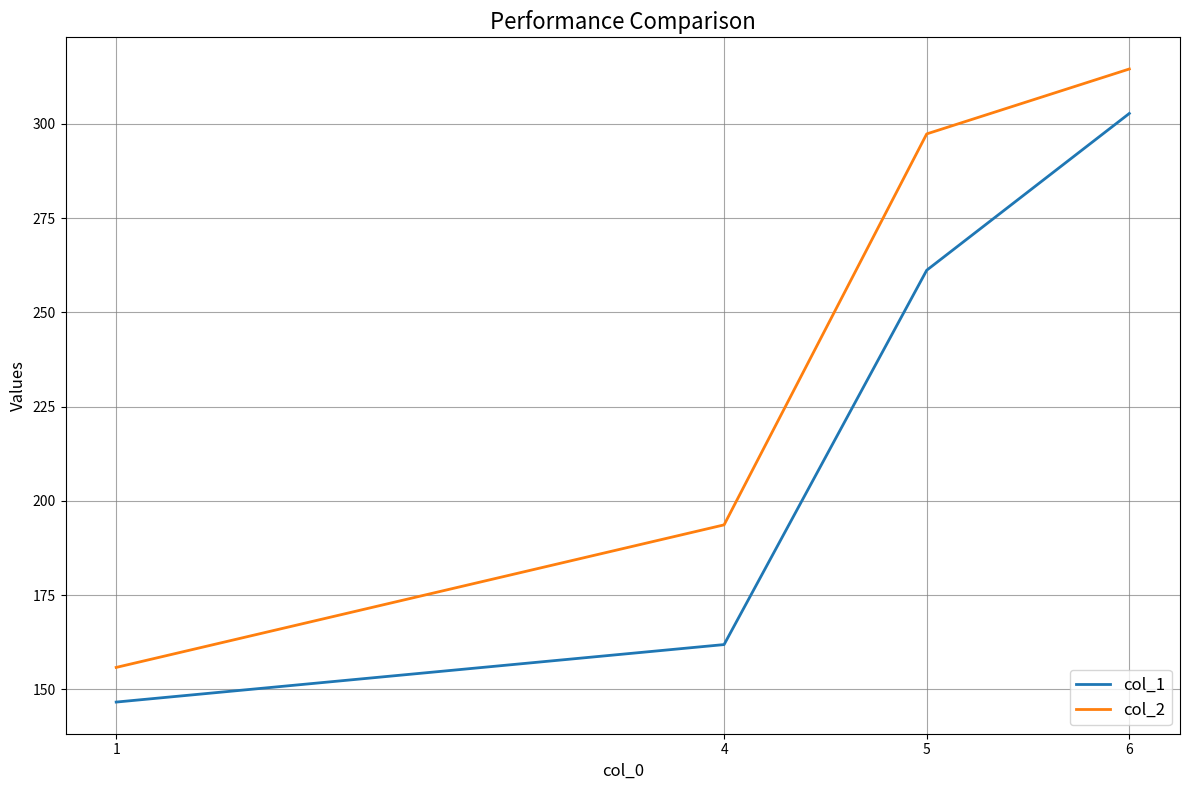

Rank the series at 4 from highest to lowest value.

col_2, col_1